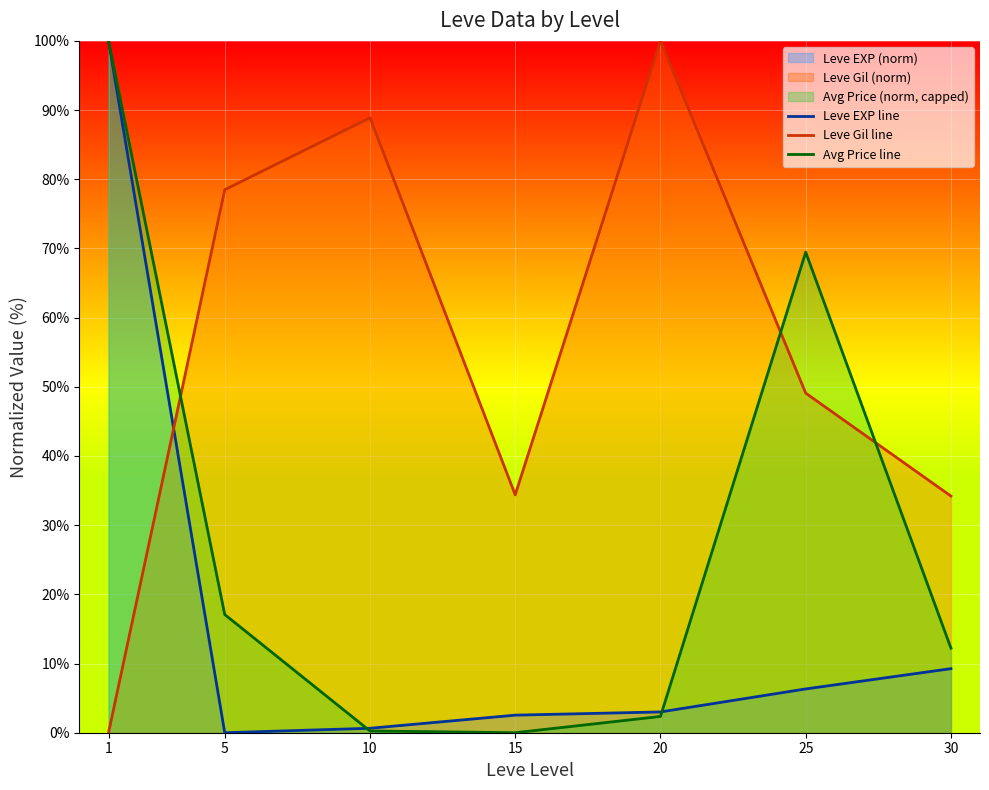

List the labels in order of Avg Price line value, smallest first.

15, 10, 20, 30, 5, 25, 1